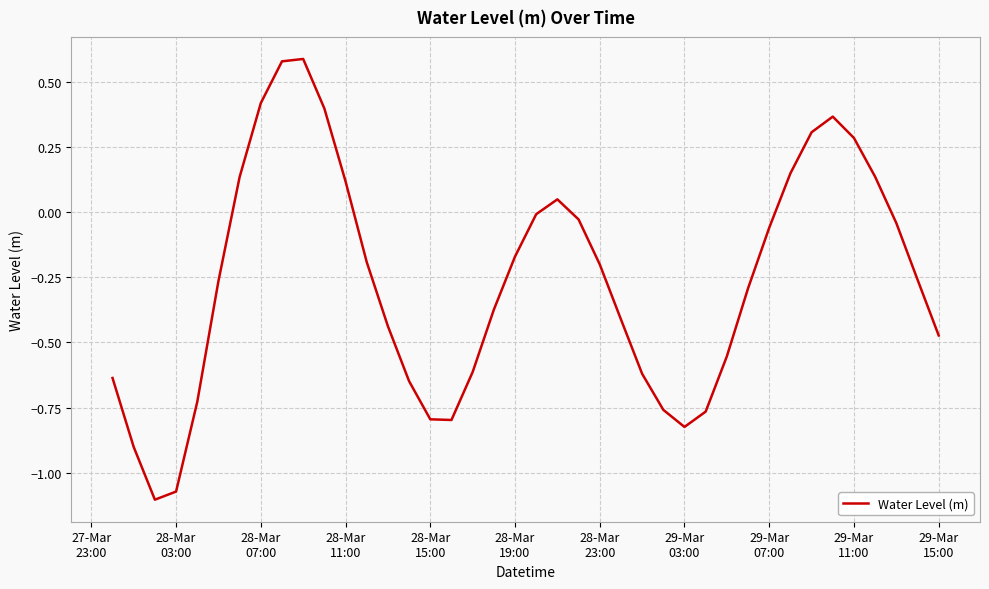

What is the difference between the maximum and minimum values?

1.7